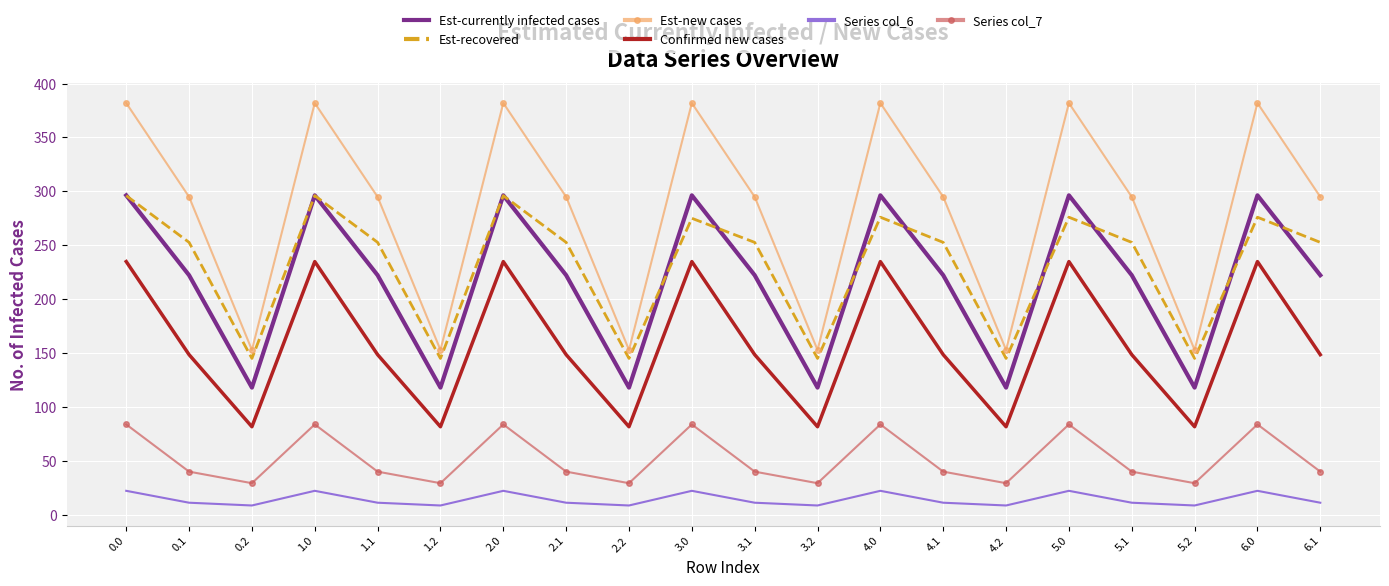

Which series changed the most between 2.0 and 2.1?

Est-new cases